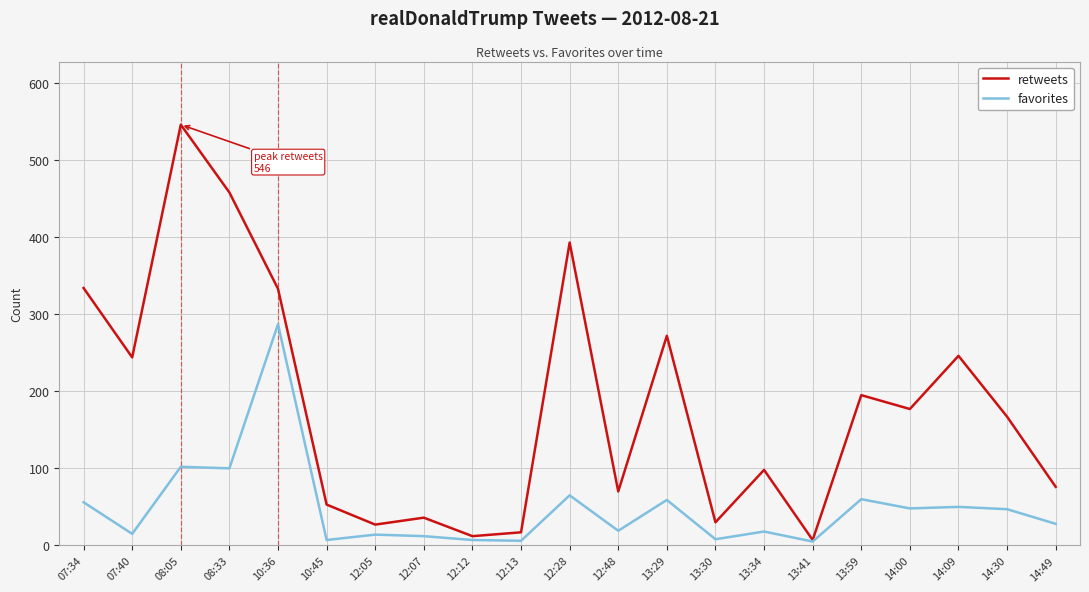

What is the difference between the favorites values at 14:09 and 13:29?

9